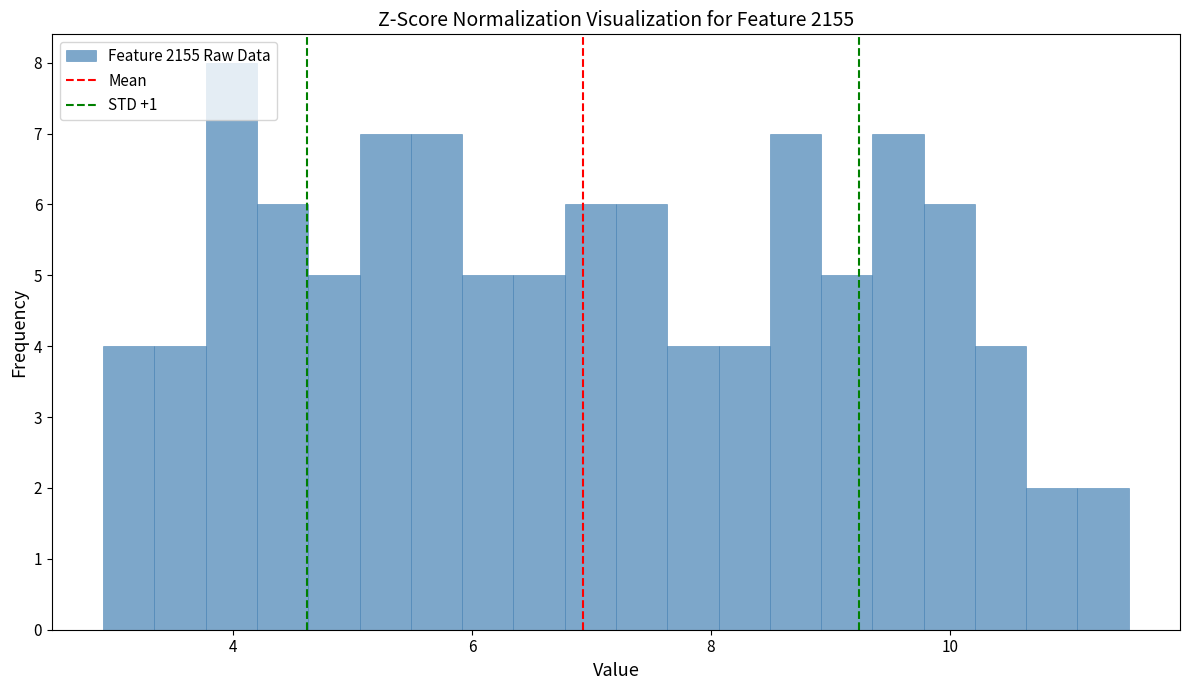

Read against the x-axis, roughly where is the centre of the tallest bar?

4.0